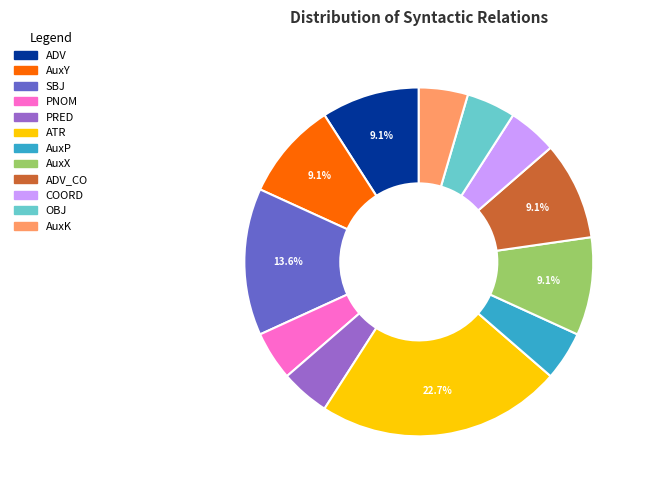

How many segments does this pie chart have?

12